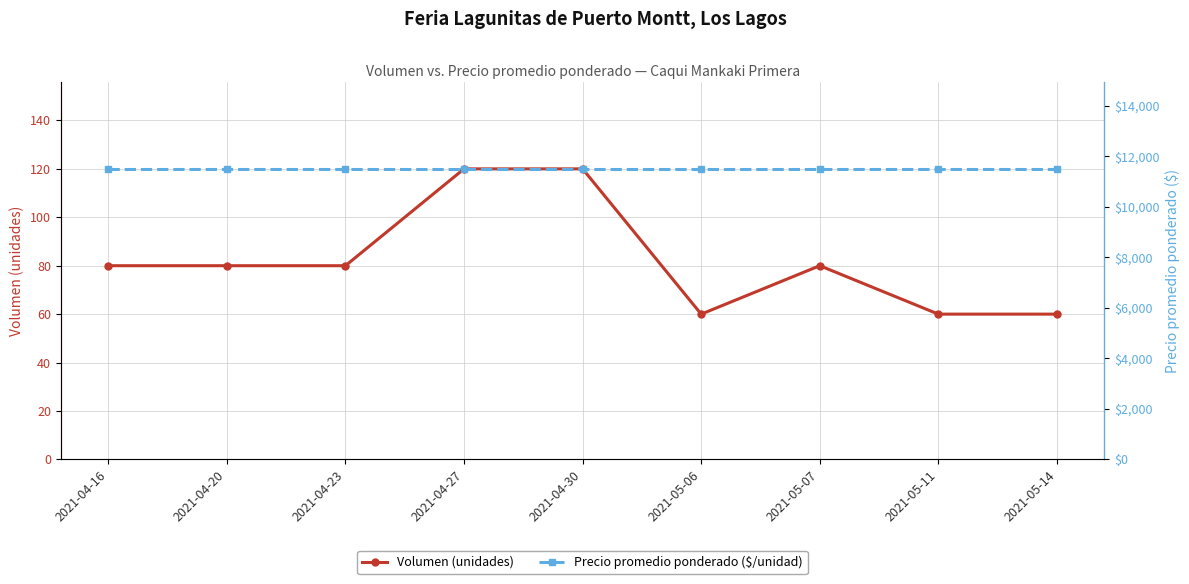

How many interior local peaks does the Volumen (unidades) series have?

1